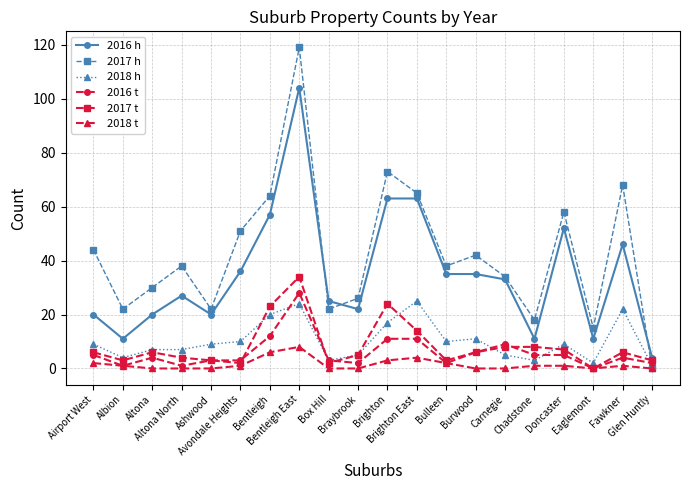

What is the spread (max minus min) of values at Eaglemont?

15